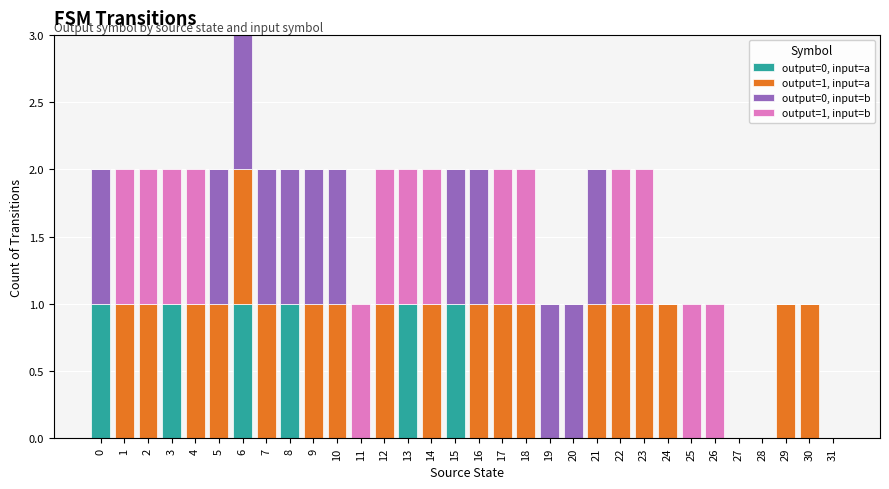

How many distinct data groups are displayed?

4